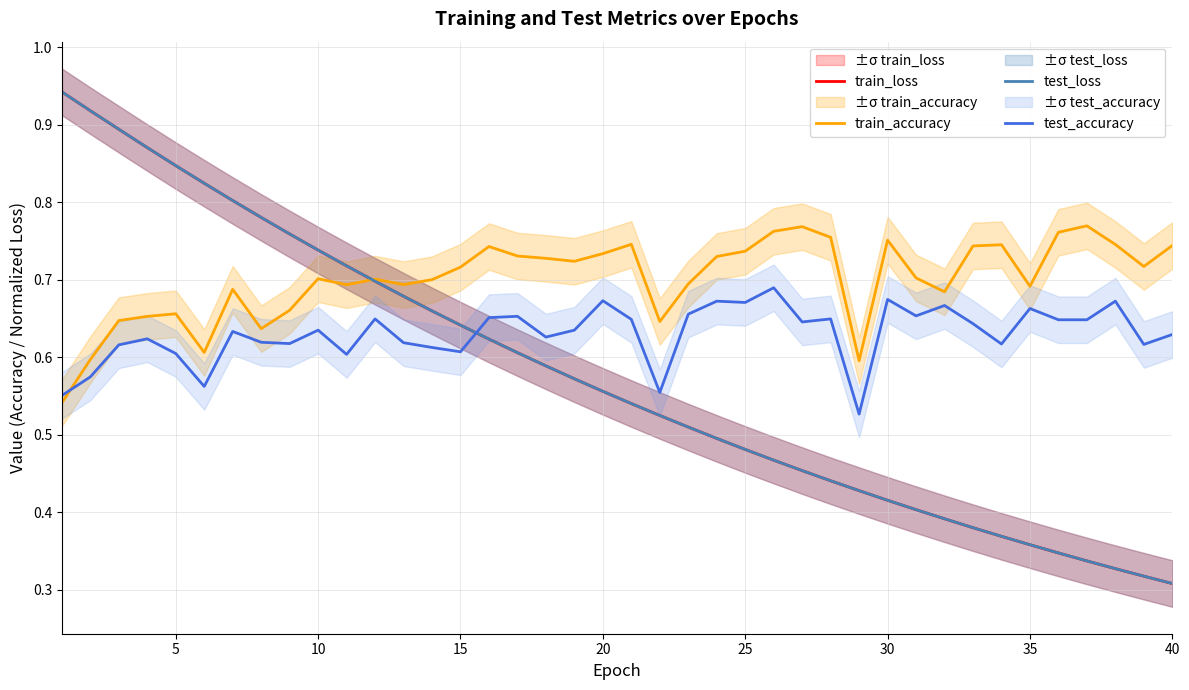

How many lines are shown in the chart?

4